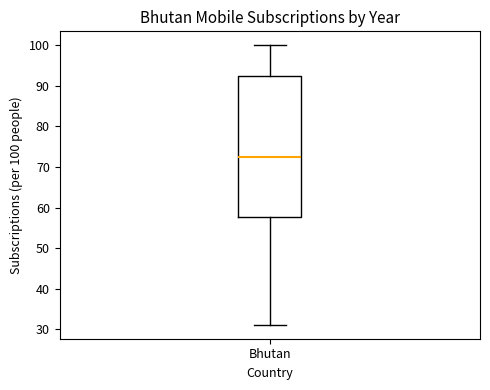

Where does the upper whisker of the box for Bhutan end on the y-axis? The values are not printed on the chart, so give them approximately, as read against the axis.

100